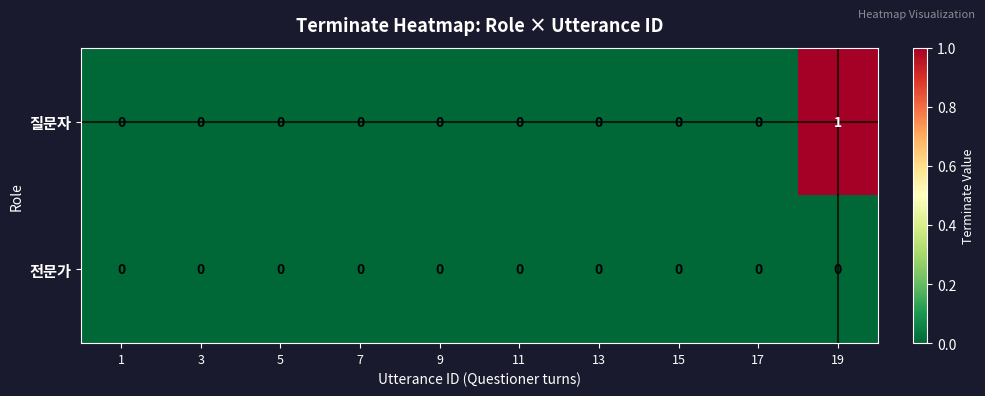

Rank the series by their average value, from lowest to highest.

전문가, 질문자